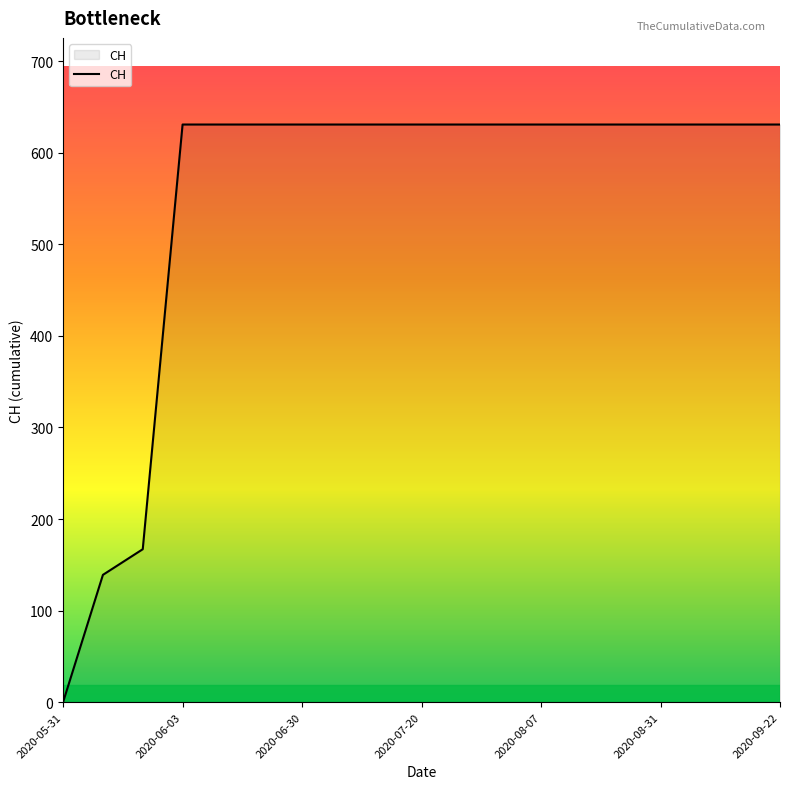

What is the greatest value displayed?

631